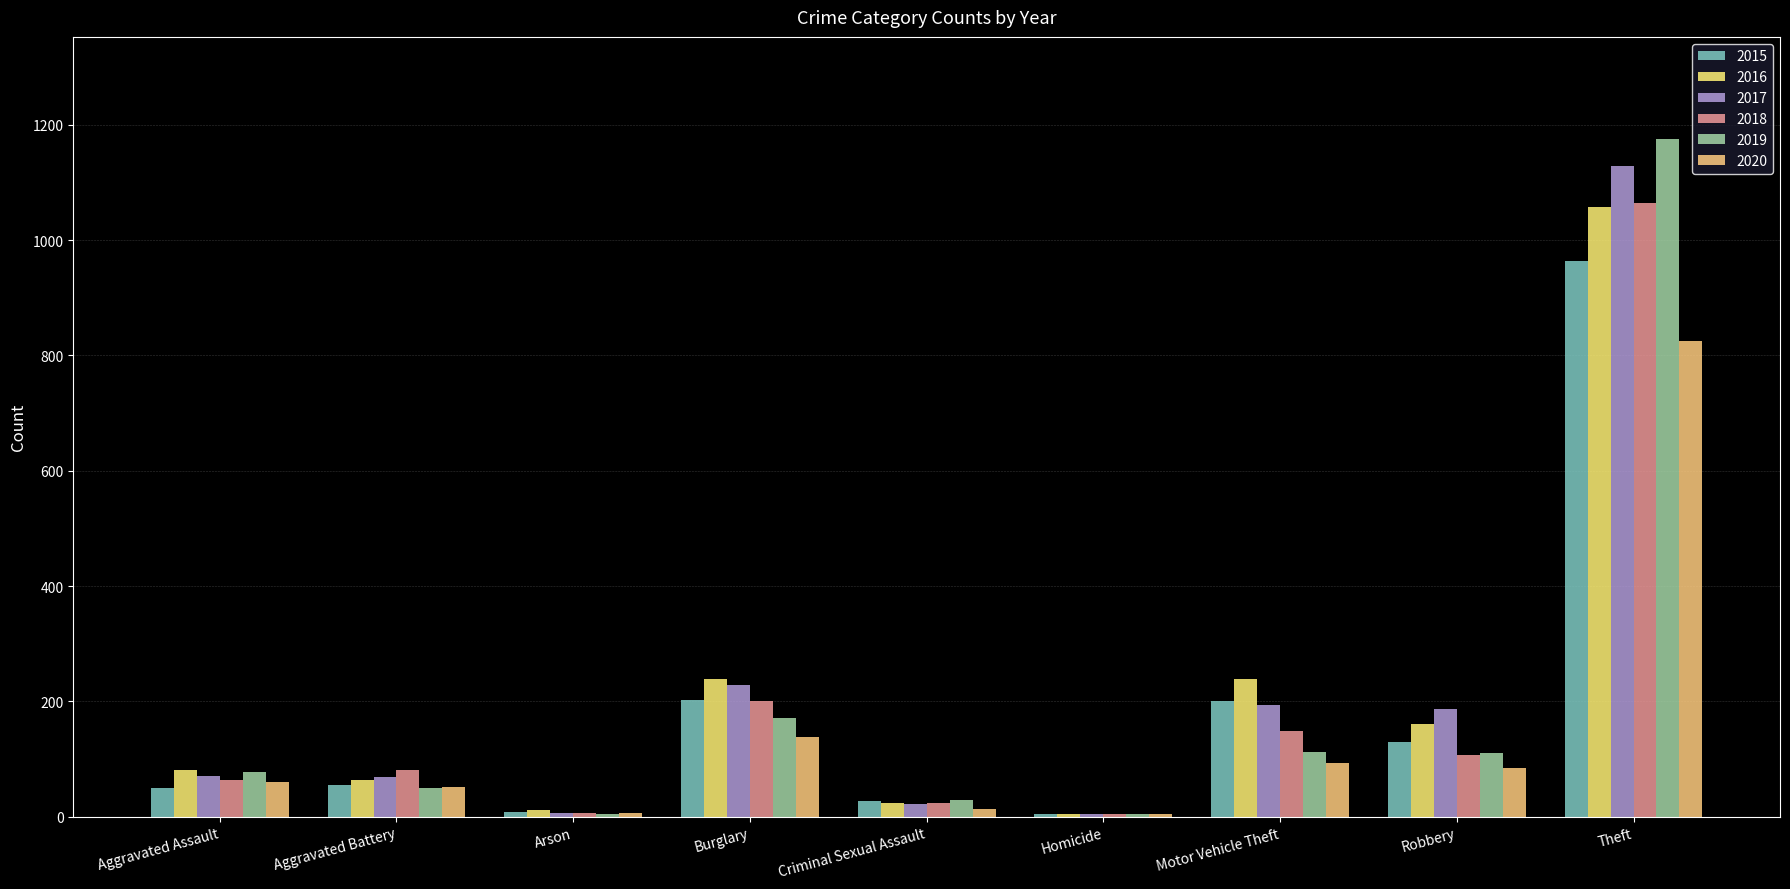

What is the difference between the maximum and second lowest values in the 2015 series?

955